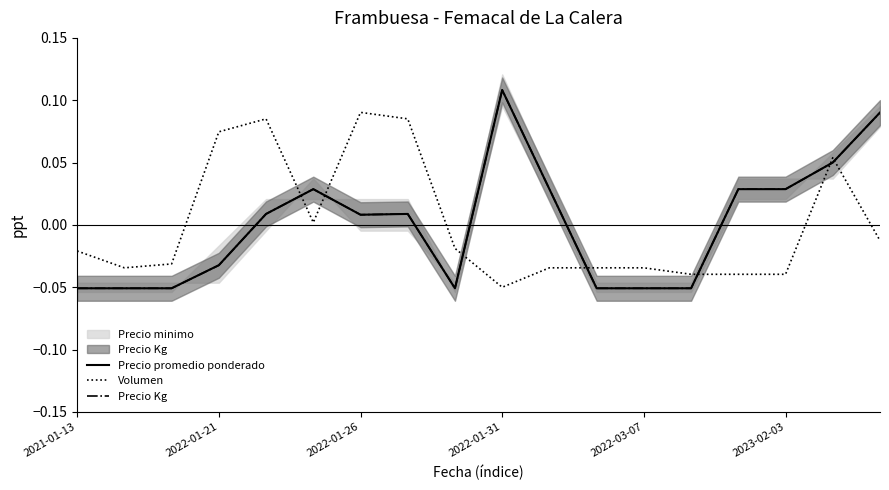

How many intersections are there between Precio promedio ponderado and Volumen?

7